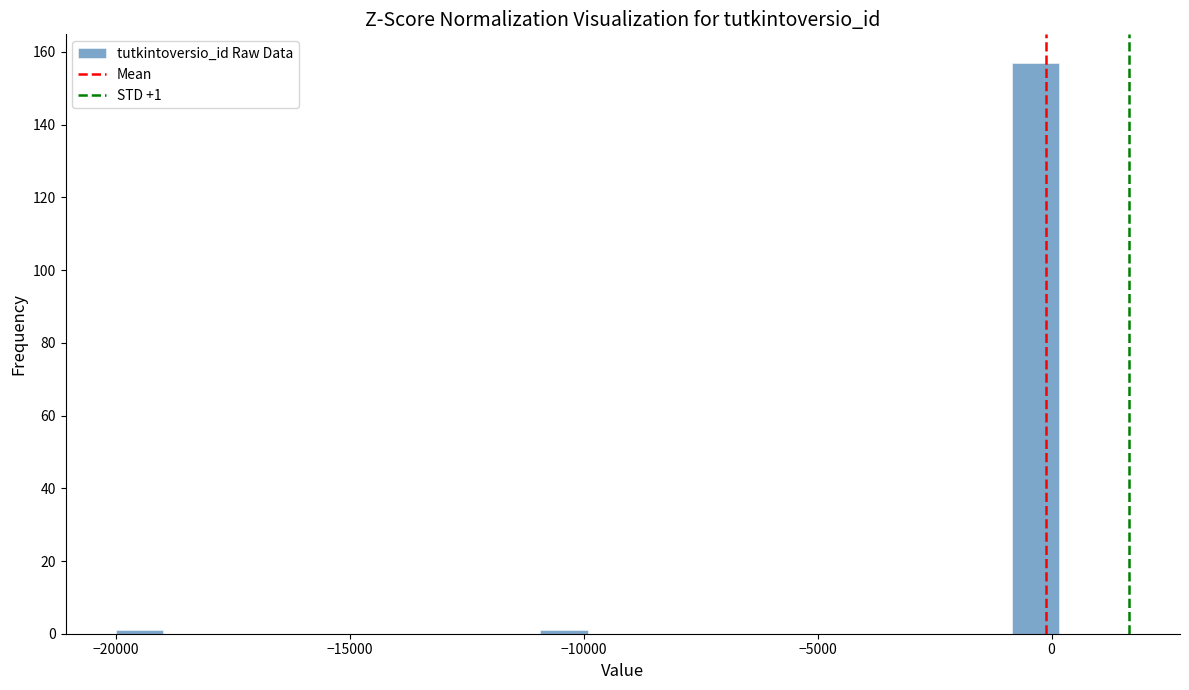

Read against the x-axis, roughly where is the centre of the tallest bar?

-500